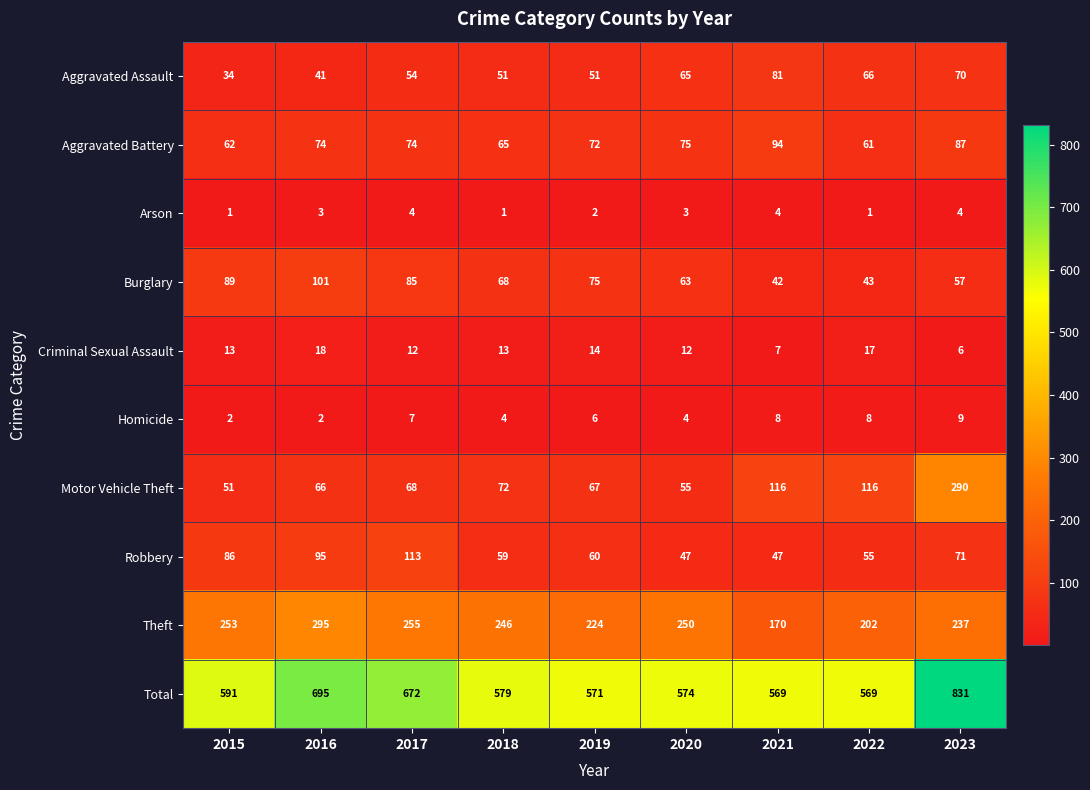

What is the average value of the Arson series?

3